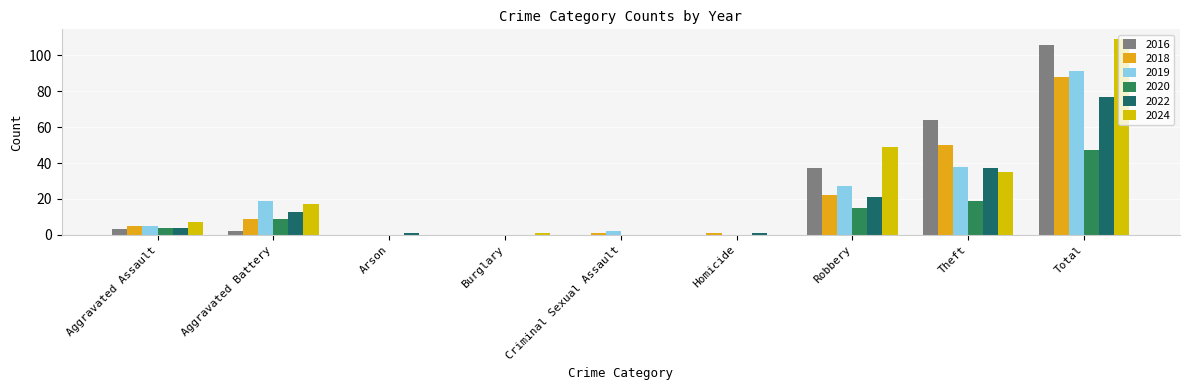

List the labels in order of 2016 value, smallest first.

Arson, Burglary, Criminal Sexual Assault, Homicide, Aggravated Battery, Aggravated Assault, Robbery, Theft, Total